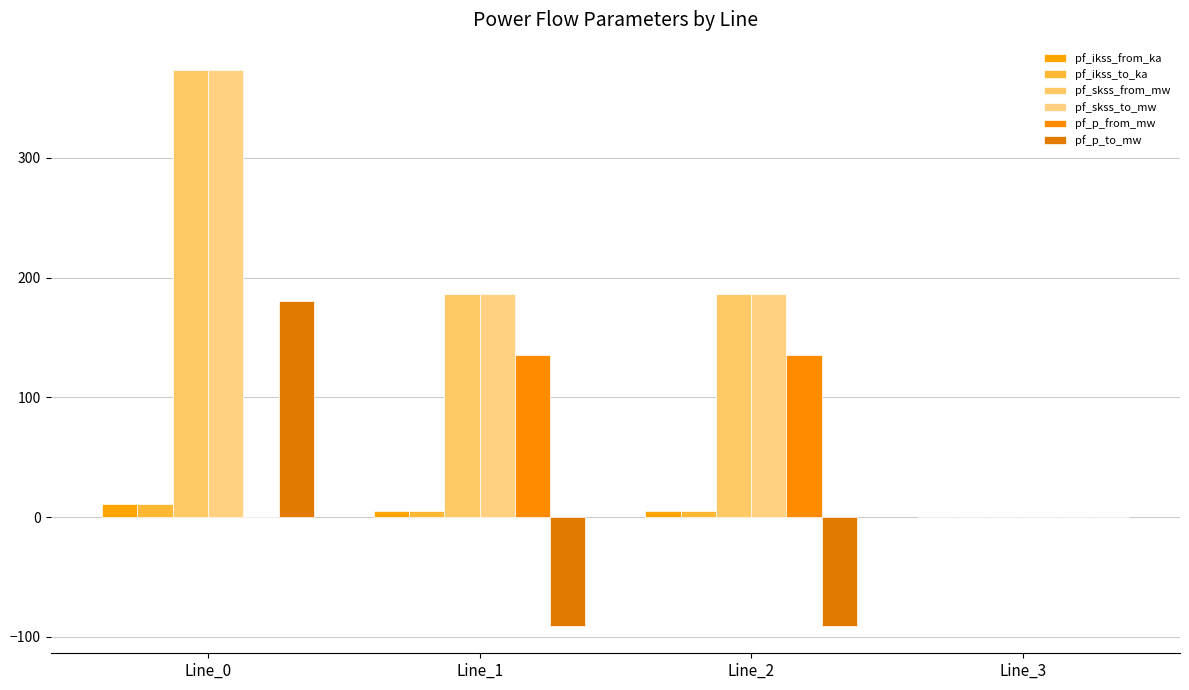

True or false: pf_ikss_to_ka has a value of 16.9 at Line_0.

False